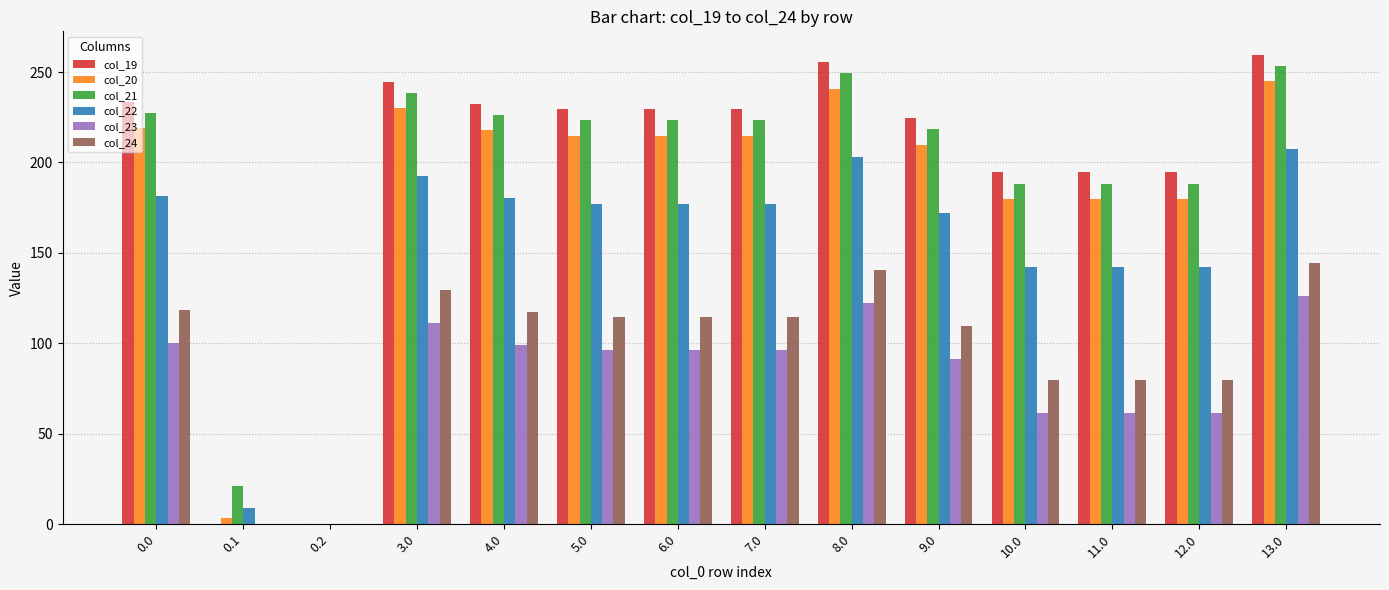

What are all the series names shown in the legend?

col_19, col_20, col_21, col_22, col_23, col_24